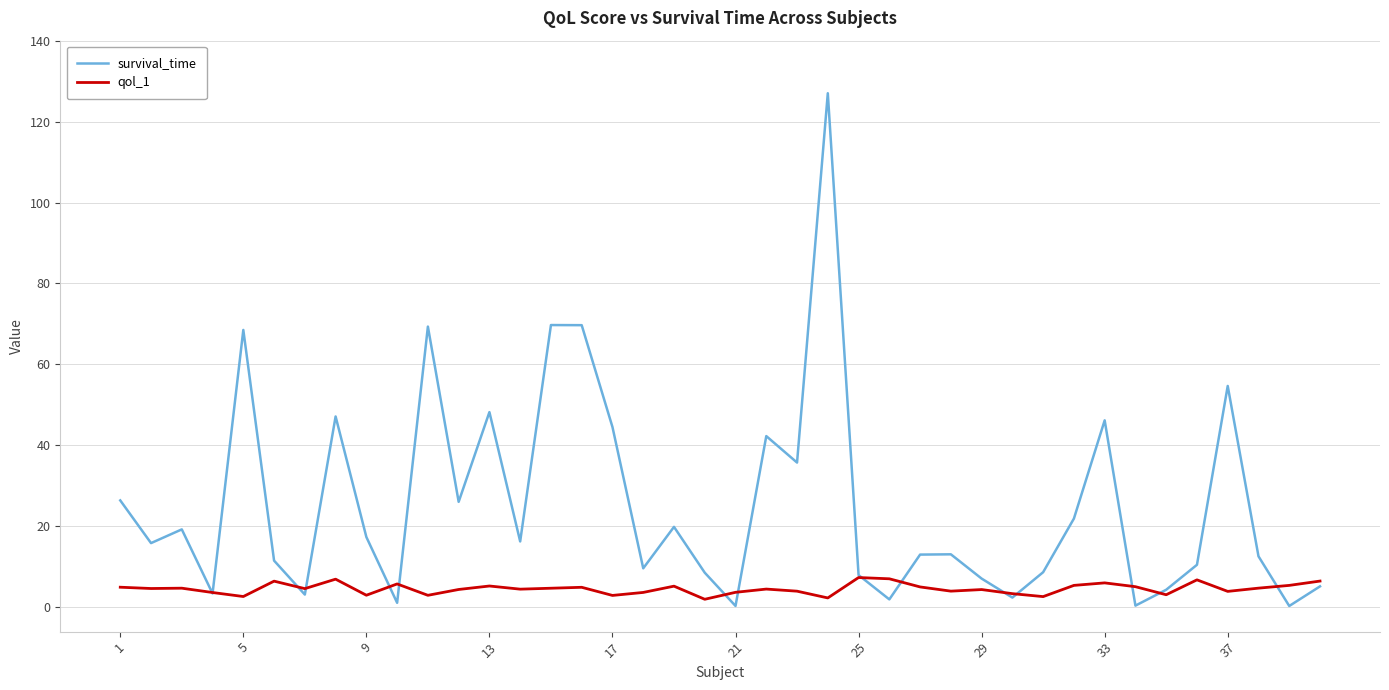

In survival_time, how many points are higher than both neighbors (excluding endpoints)?

12